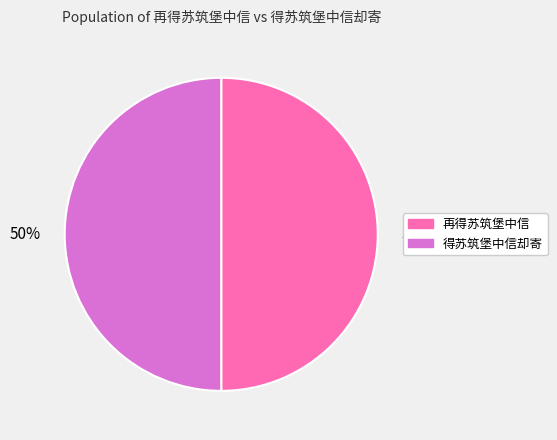

Approximately how many times larger is the value at 得苏筑堡中信却寄 compared to 再得苏筑堡中信?

1.0